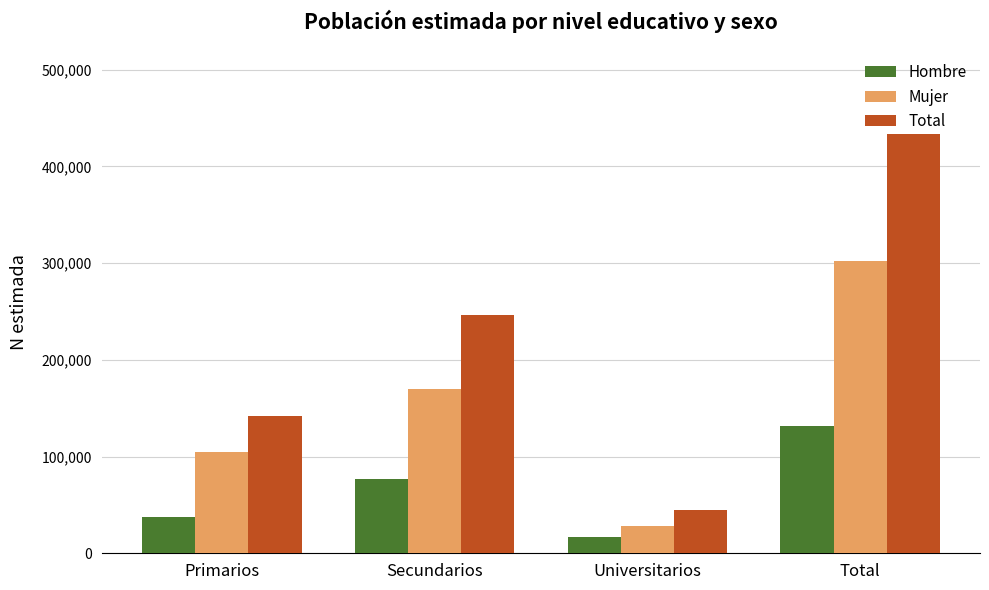

What is the label of the 4th bar from the left?

Total